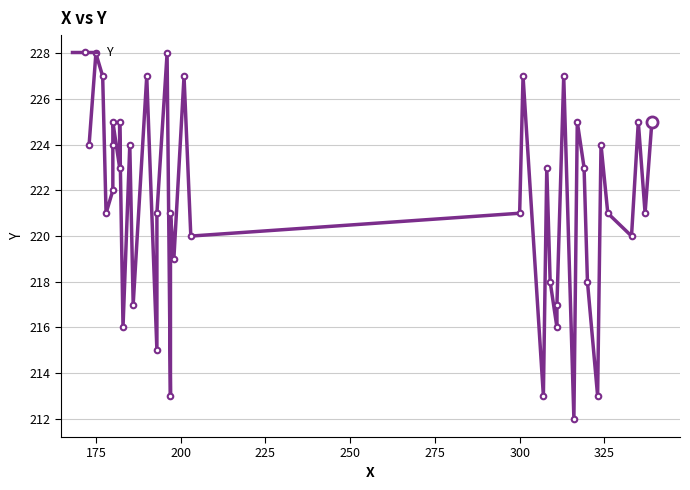

Reading left to right, list all the values displayed in this chart.

224	228	227	221	222	224	225	223	225	216	224	217	227	215	221	228	213	221	219	227	220	221	227	213	223	218	216	217	227	212	225	223	218	213	224	221	220	225	221	225